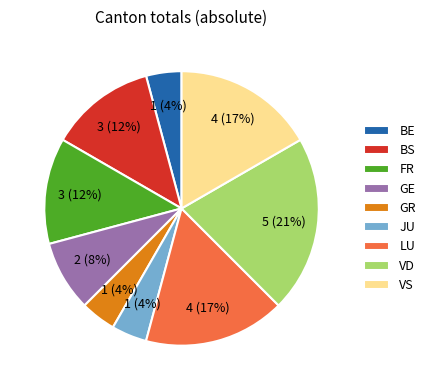

Do GE and GR together represent more than half of the pie?

No